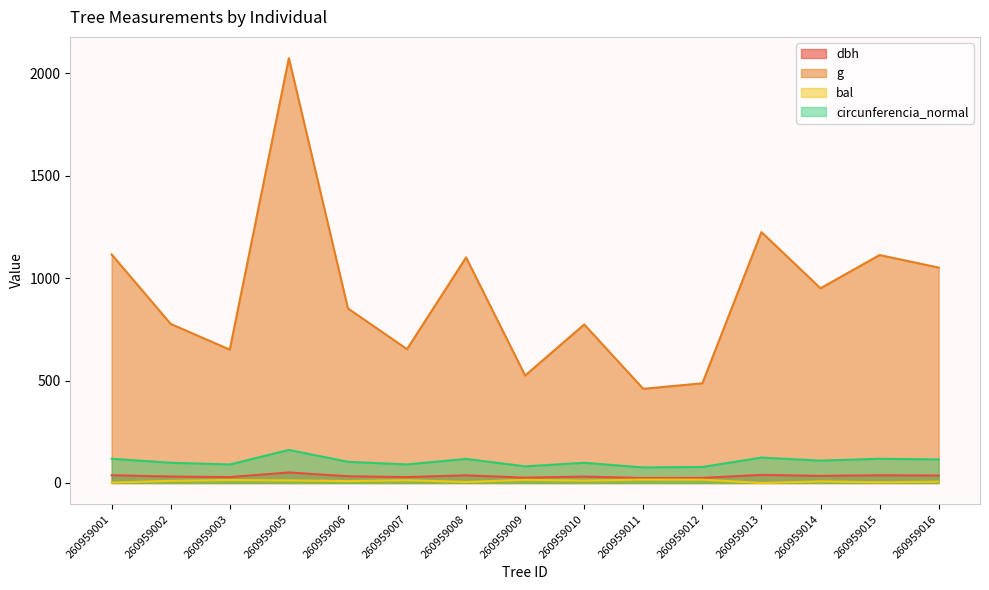

Reading left to right, list all the values displayed in this chart.

dbh: 37.7	31.4	28.8	51.4	33.0	28.9	37.5	25.9	31.4	24.2	24.9	39.5	34.8	37.6	36.6
g: 1116.3	776.8	651.4	2075.0	852.7	653.7	1101.5	524.8	774.4	460.0	486.9	1225.4	951.1	1113.3	1052.1
bal: 1.7	10.5	14.7	12.7	9.3	13.7	4.9	15.6	11.6	17.0	16.3	0.0	7.9	3.3	6.5
circunferencia_normal: 118.4	98.8	90.5	161.5	103.5	90.6	117.7	81.2	98.7	76.0	78.2	124.1	109.3	118.3	115.0